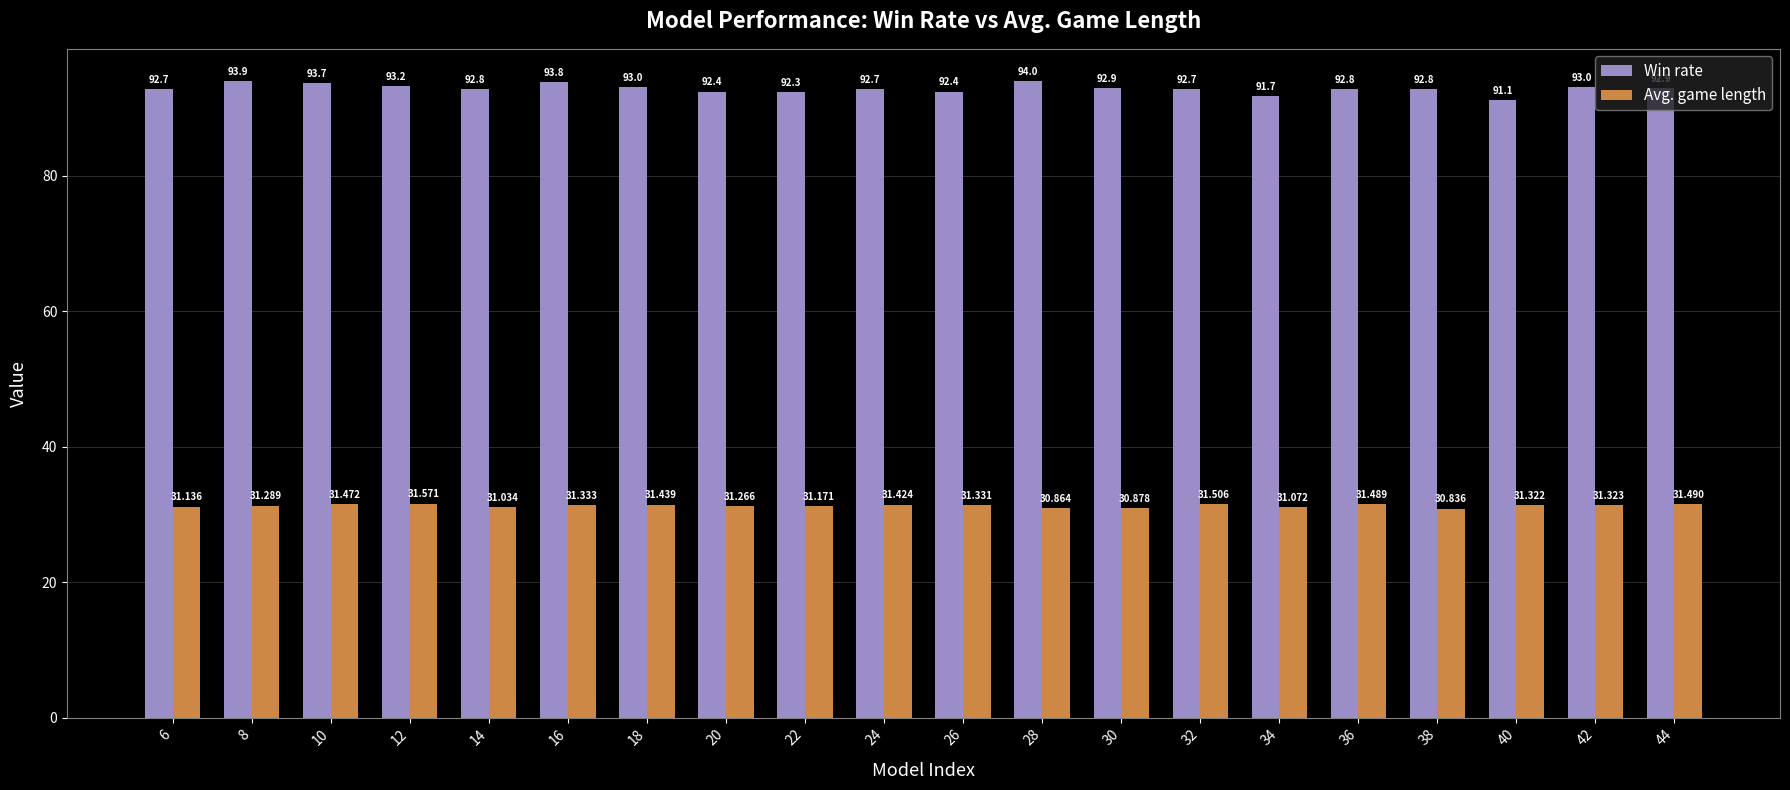

Reading right to left, what are all the values shown in this chart?

Win rate: 92.9	93.0	91.1	92.8	92.8	91.7	92.7	92.9	94.0	92.4	92.7	92.3	92.4	93.0	93.8	92.8	93.2	93.7	93.9	92.7
Avg. game length: 31.5	31.3	31.3	30.8	31.5	31.1	31.5	30.9	30.9	31.3	31.4	31.2	31.3	31.4	31.3	31.0	31.6	31.5	31.3	31.1